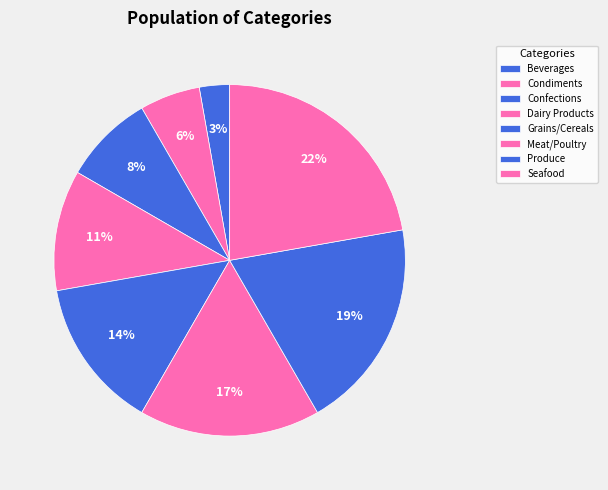

What is the largest slice in the pie chart?

Seafood